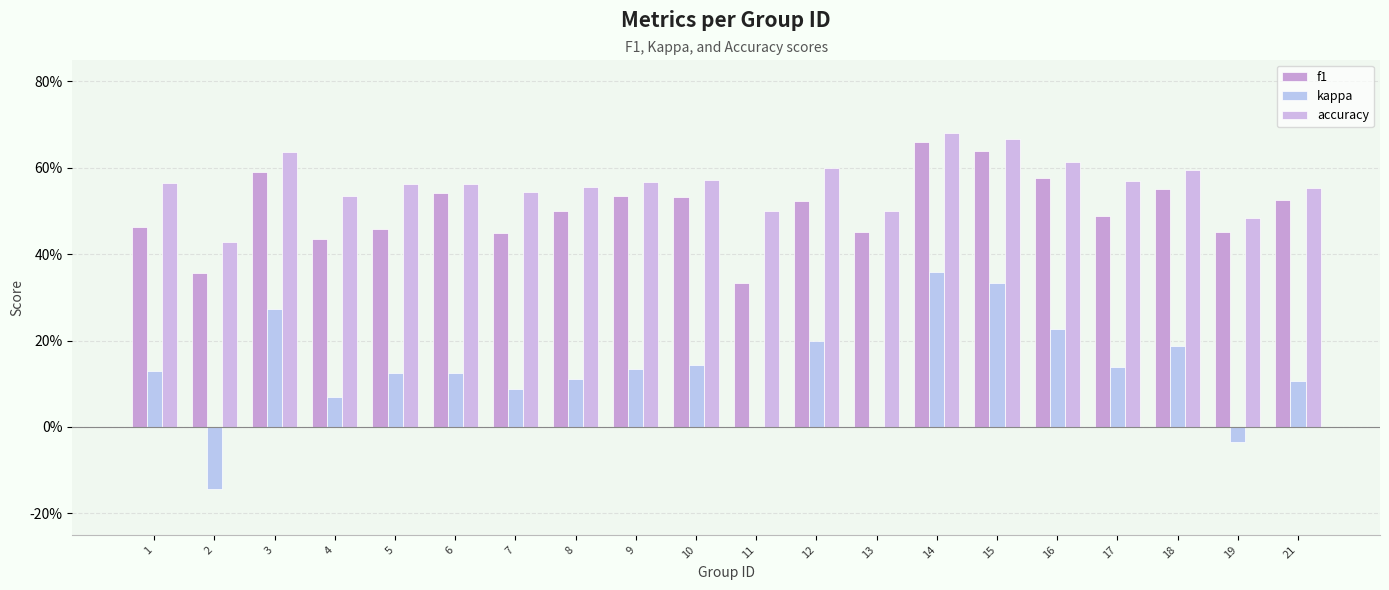

The accuracy series shows 0.5 at 7. True or false?

True